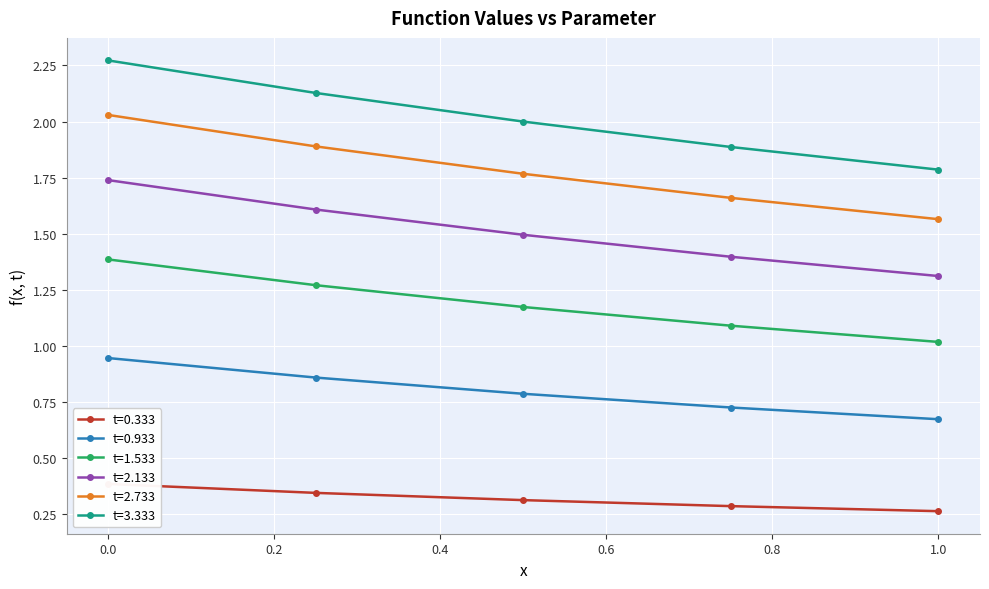

The t=2.733 series shows 2.0 at 0.0. True or false?

True